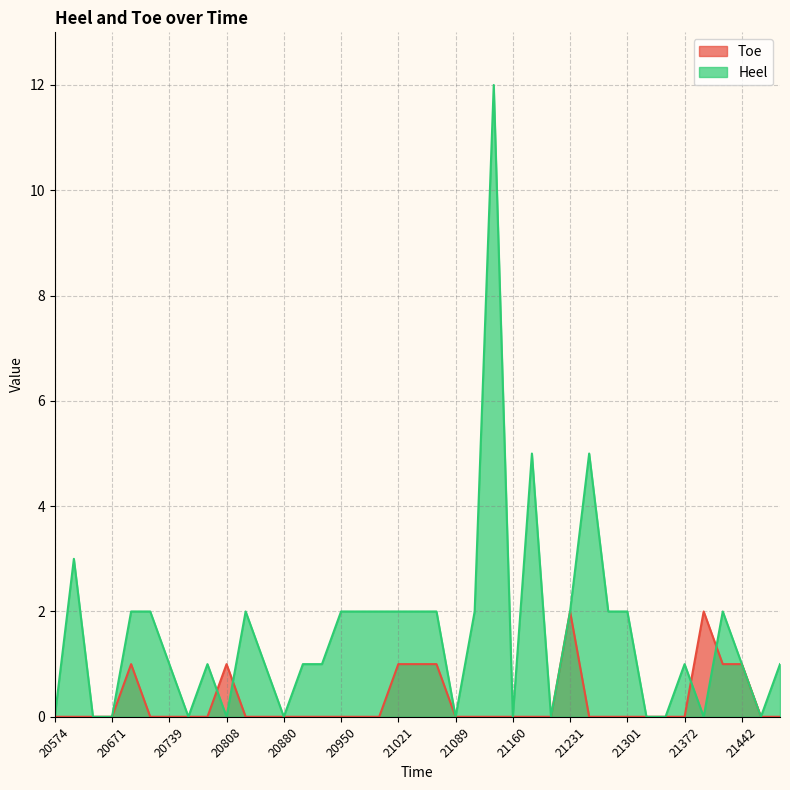

At which category does the chart reach its peak across all series?

21133